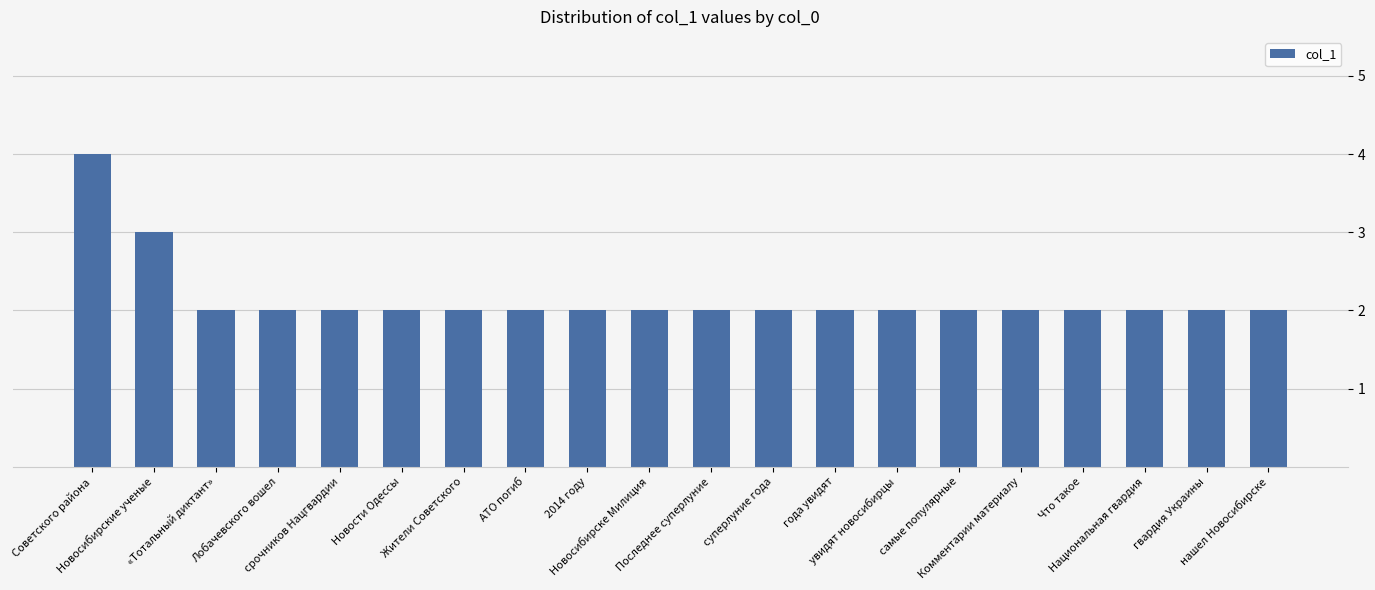

What is the maximum value shown in the chart?

4